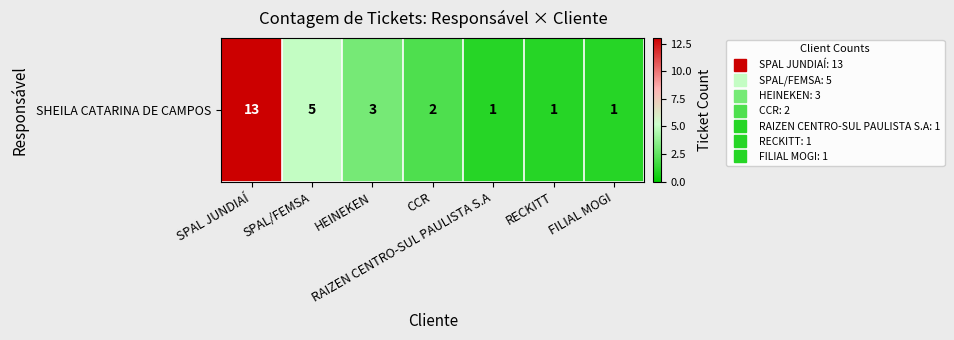

What is the average value?

4